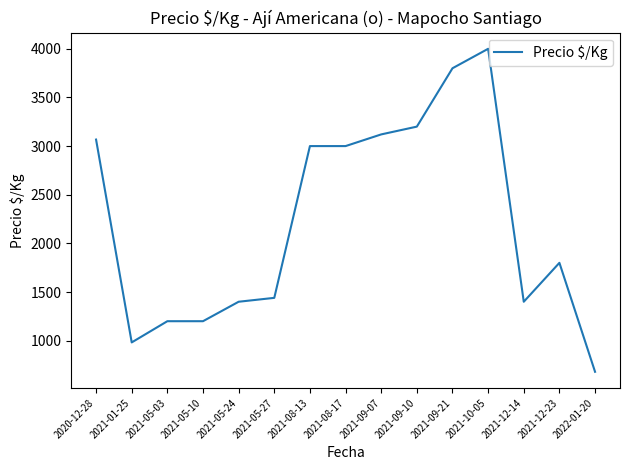

Between 2021-05-10 and 2022-01-20, which is larger?

2021-05-10